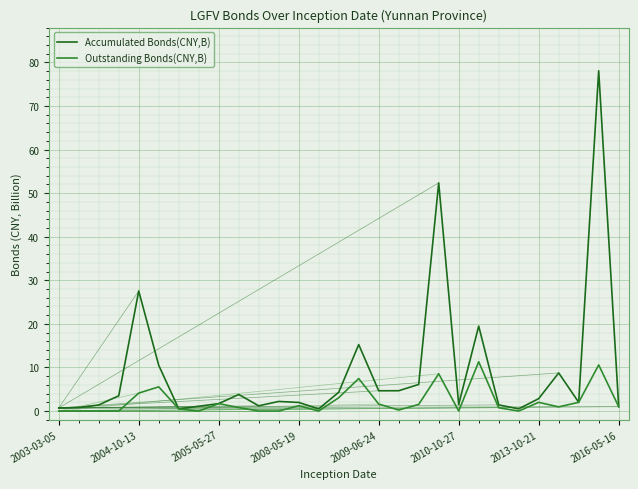

What is the maximum value shown in the chart?

78.1